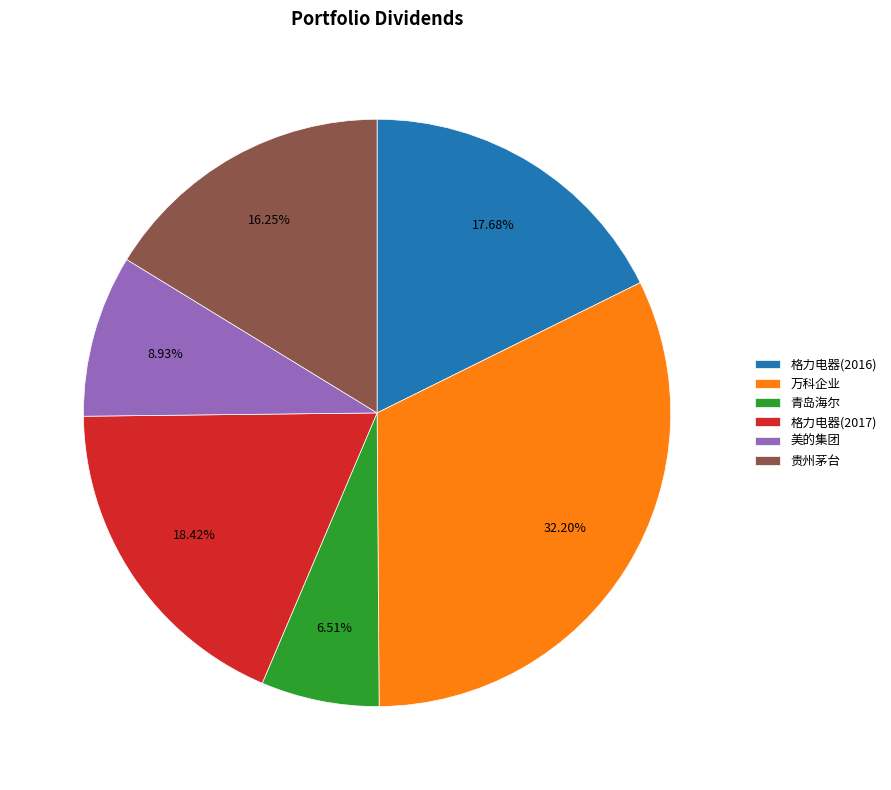

Between 万科企业 and 贵州茅台, which is larger?

万科企业